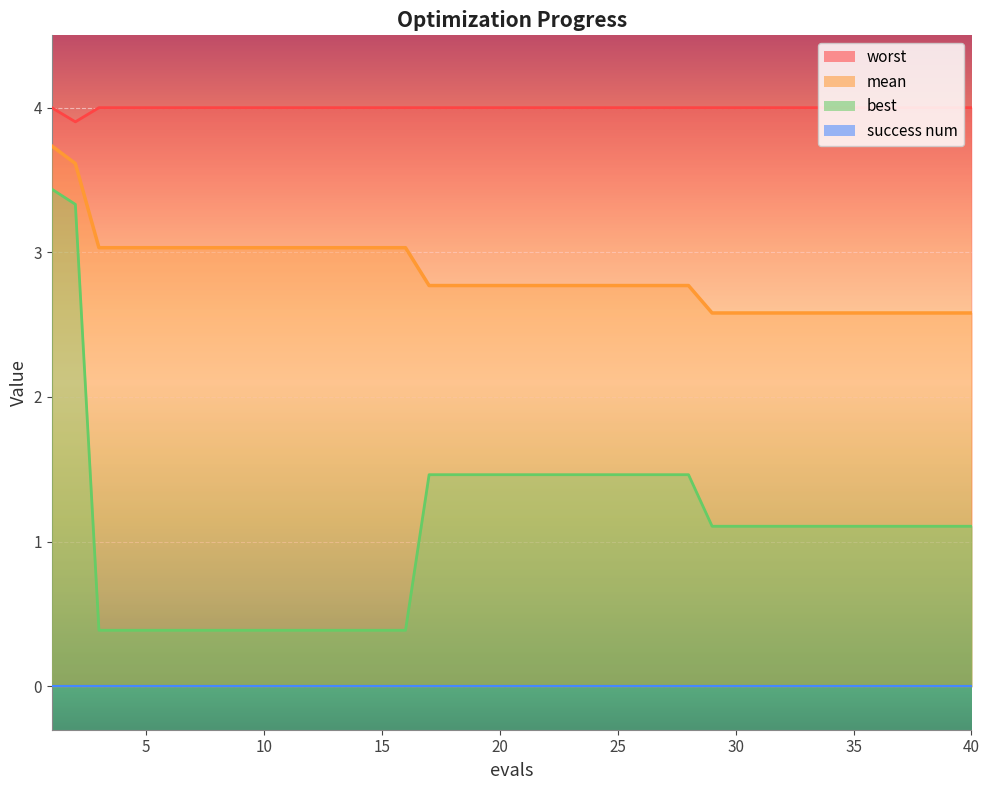

True or false: mean and worst cross at least once.

False